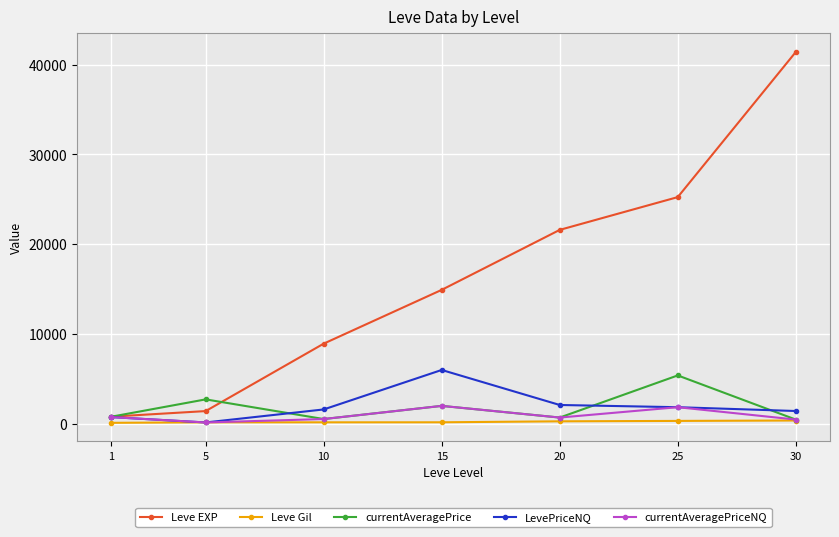

Is this an area chart (filled region under the line)?

No